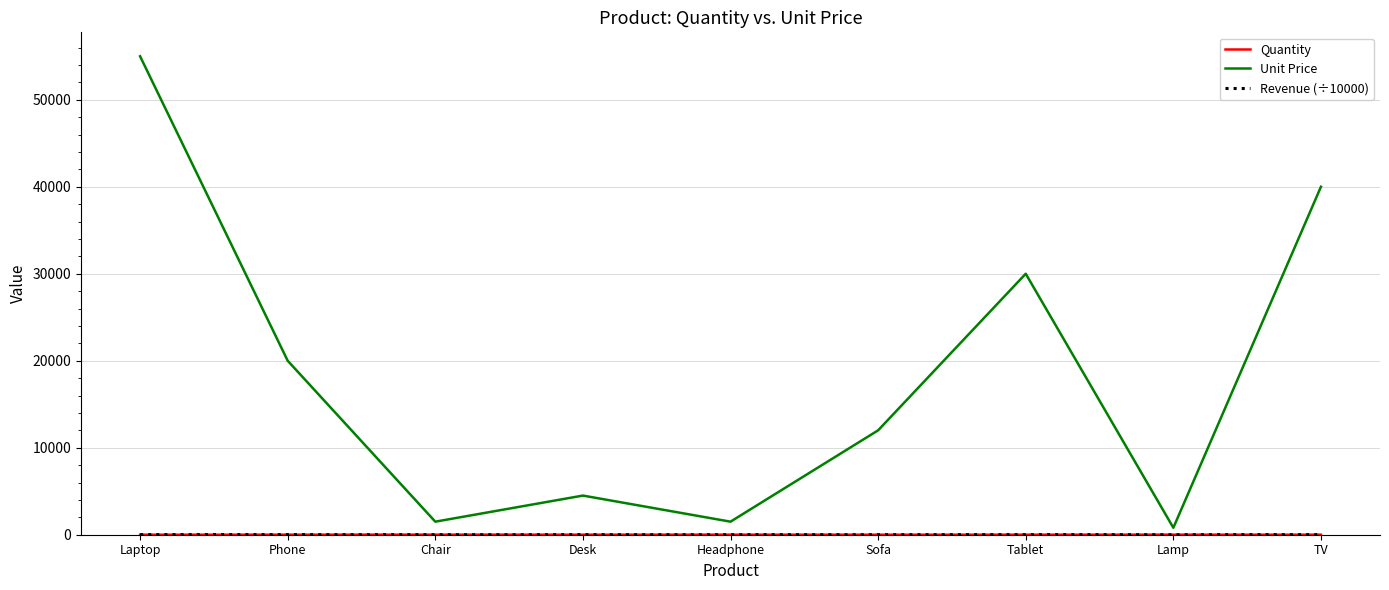

What is the maximum value shown in the chart?

55000.0